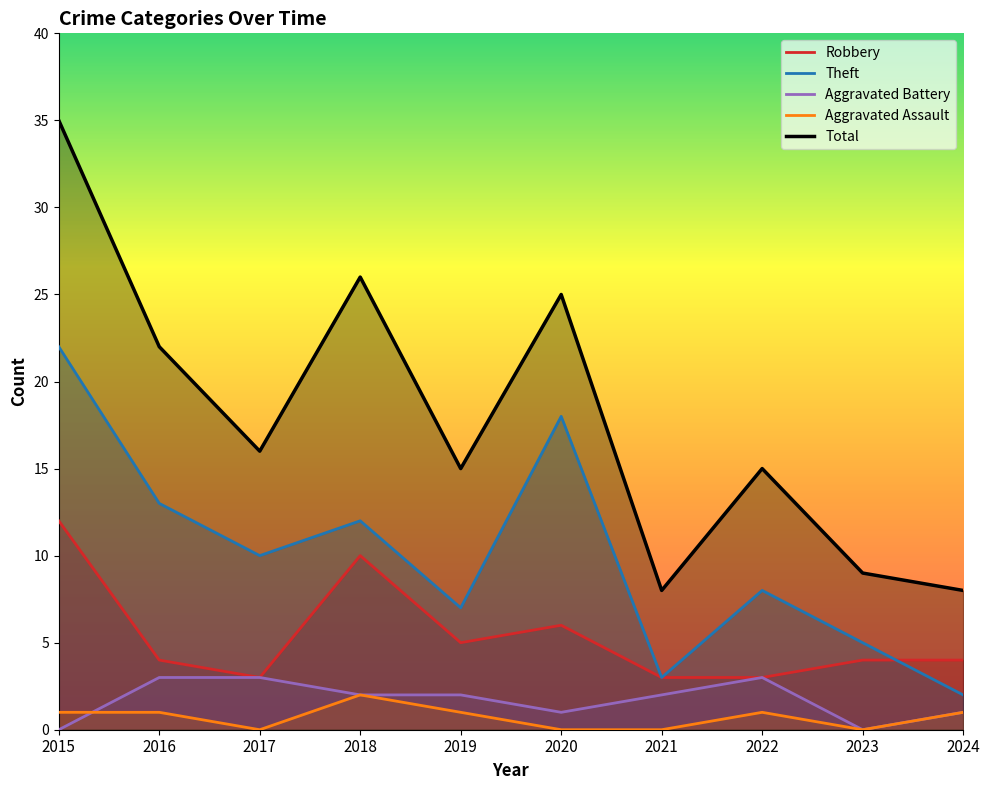

What are all the series names shown in the legend?

Robbery, Theft, Aggravated Battery, Aggravated Assault, Total